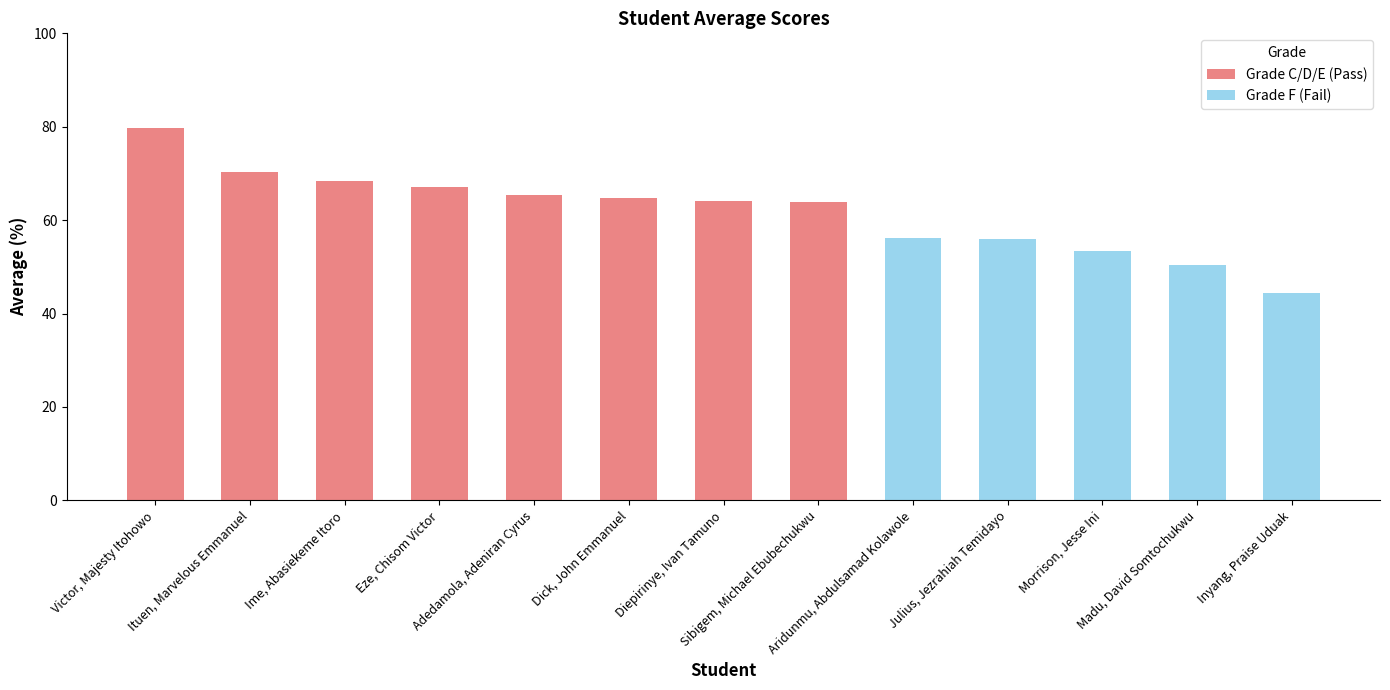

Between Madu, David Somtochukwu and Sibigem, Michael Ebubechukwu, which is larger?

Sibigem, Michael Ebubechukwu